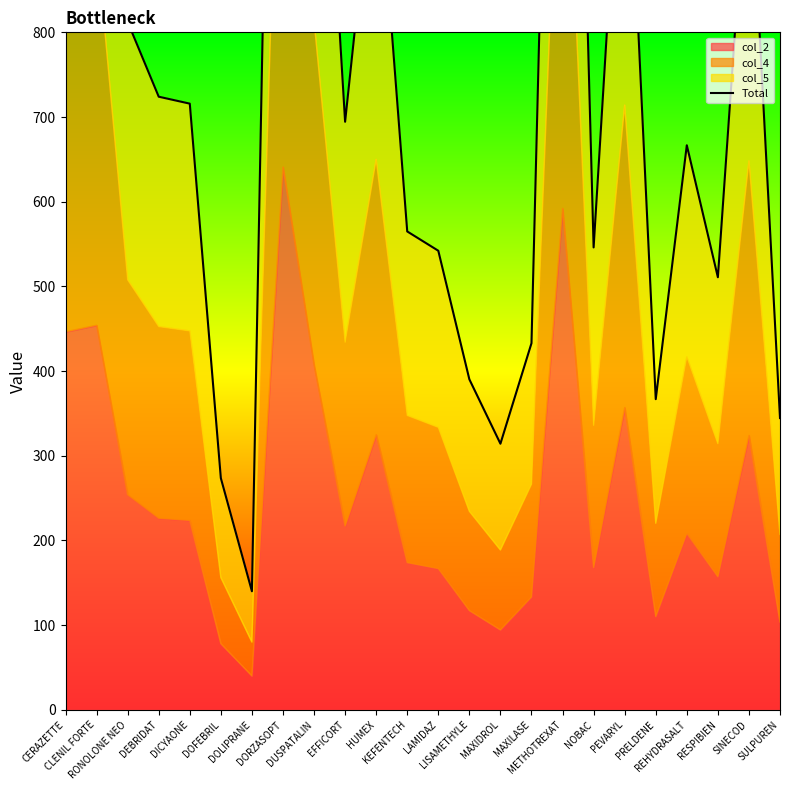

Reading right to left, list all the values displayed in this chart.

344.5	1037.1	510.8	666.7	366.8	1142.4	546.0	1894.9	432.9	314.2	390.3	542.1	564.9	1040.0	694.4	1302.4	2051.2	140.0	273.6	715.8	724.0	812.4	1453.3	1428.4